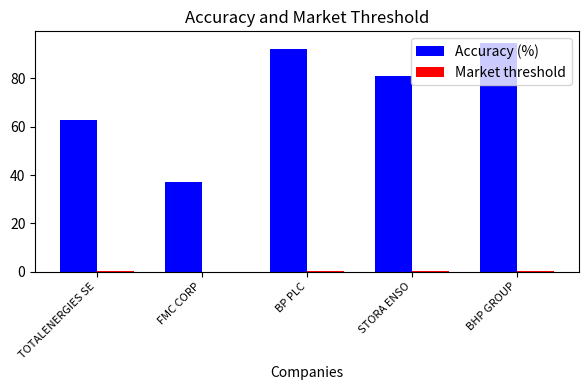

True or false: Accuracy (%) has a value of 81.1 at STORA ENSO.

True